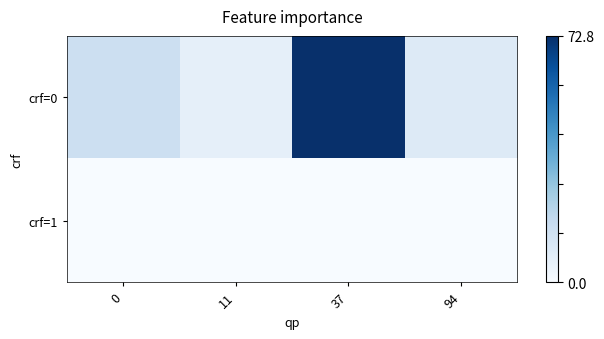

Reading right to left, transcribe all the data shown in this chart.

crf=0: 94=9.5	37=72.8	11=6.4	0=15.7
crf=1: 94=0.0	37=0.0	11=0.0	0=0.0